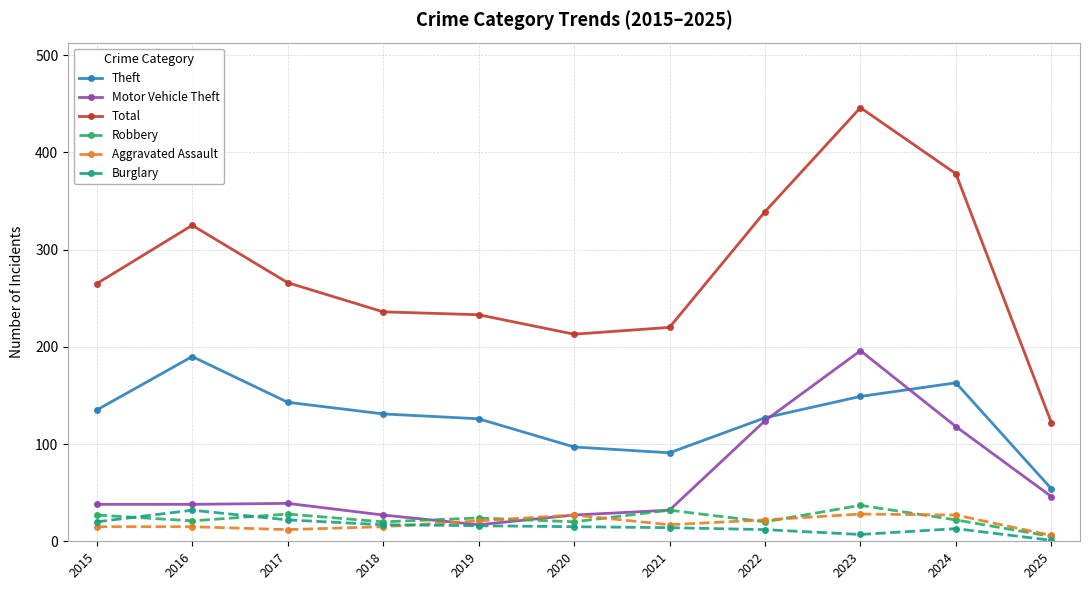

True or false: Burglary has a value of 52 at 2016.

False